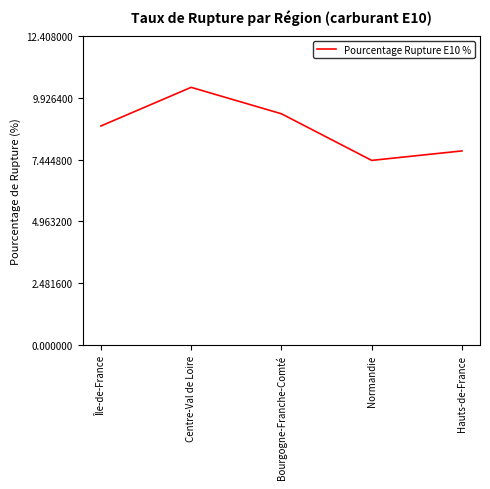

Reading right to left, list all the values displayed in this chart.

7.8	7.4	9.3	10.3	8.8